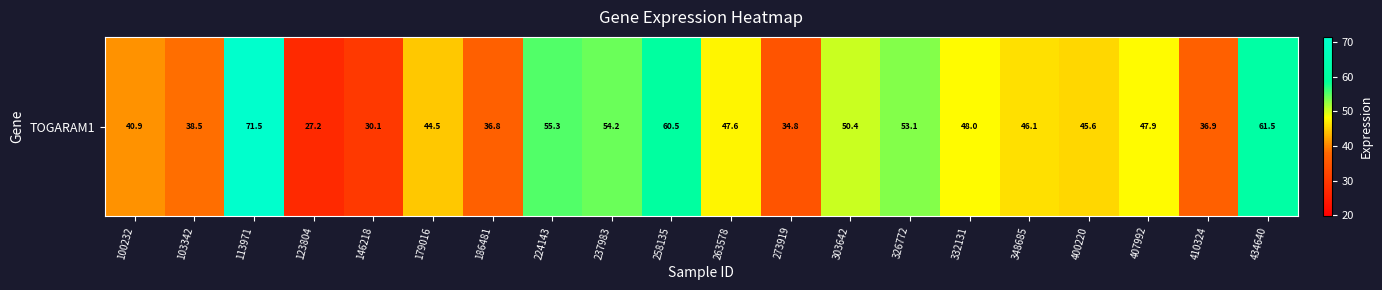

Which has a higher value, 186481 or 103342?

103342